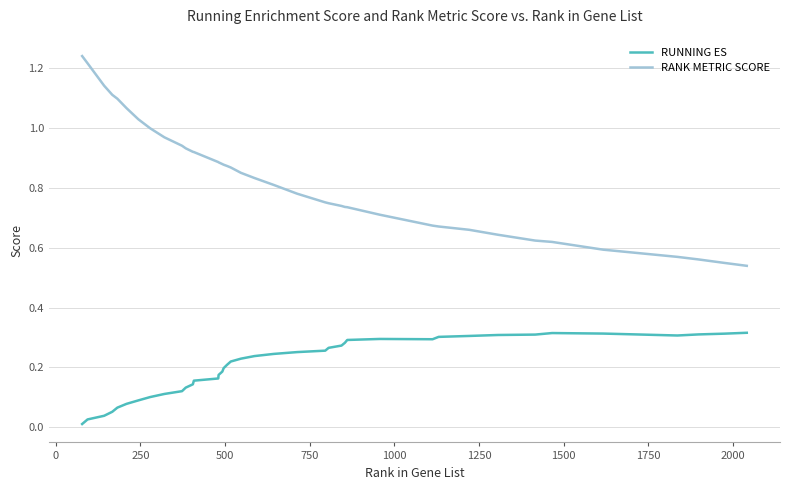

Which series has the largest range (max minus min)?

RANK METRIC SCORE